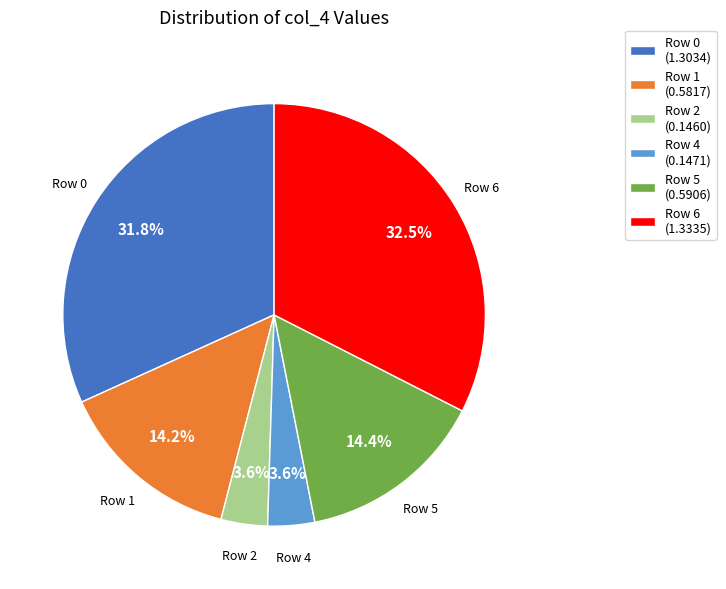

The Row 5 slice represents 3% of the pie. True or false?

False